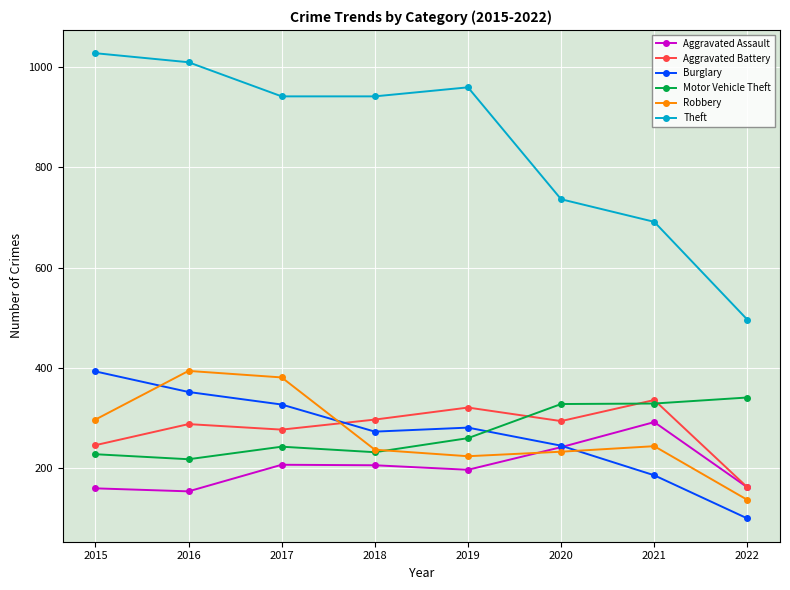

What is the total value across all series at 2020?

2078